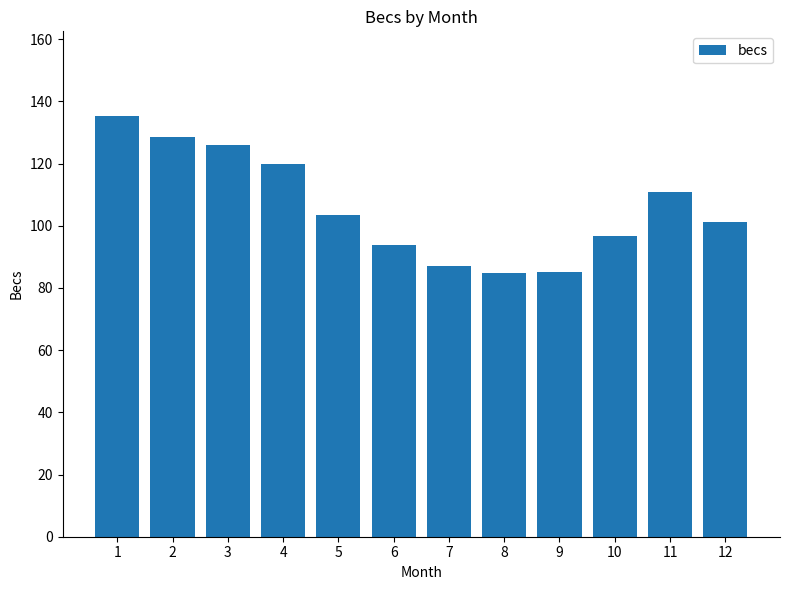

Is it true that the value at 1 is 88.0?

False